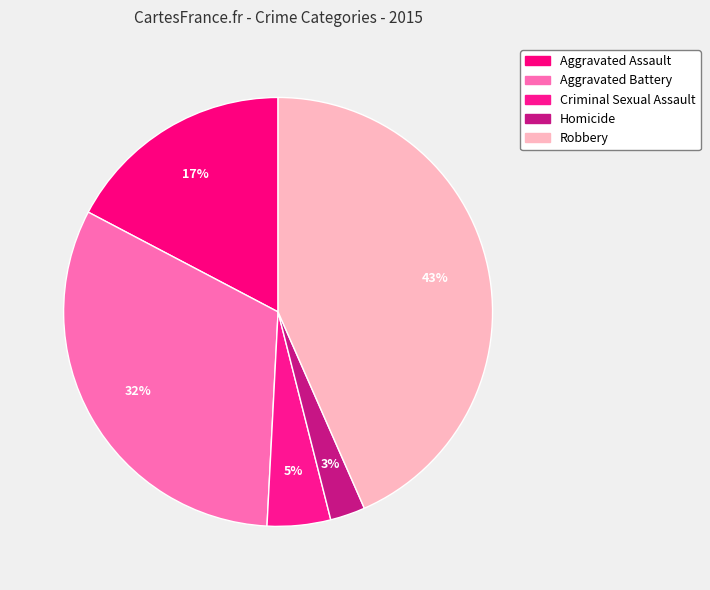

How much of the chart is everything except Aggravated Assault?

82.7%